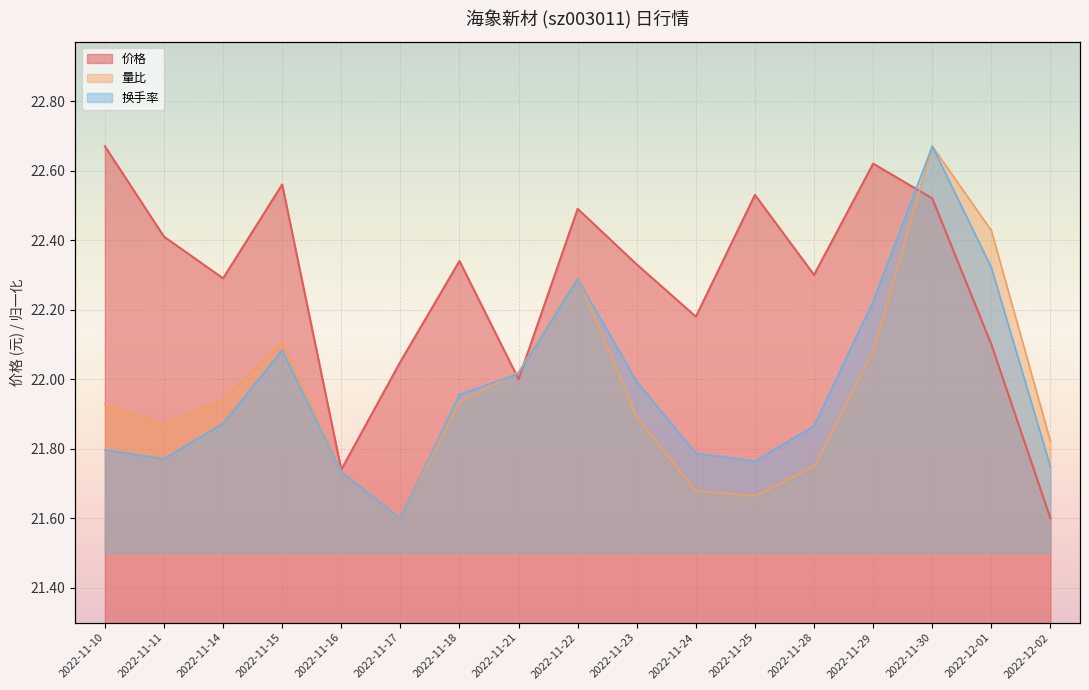

What is the highest value of the 价格 series?

22.7